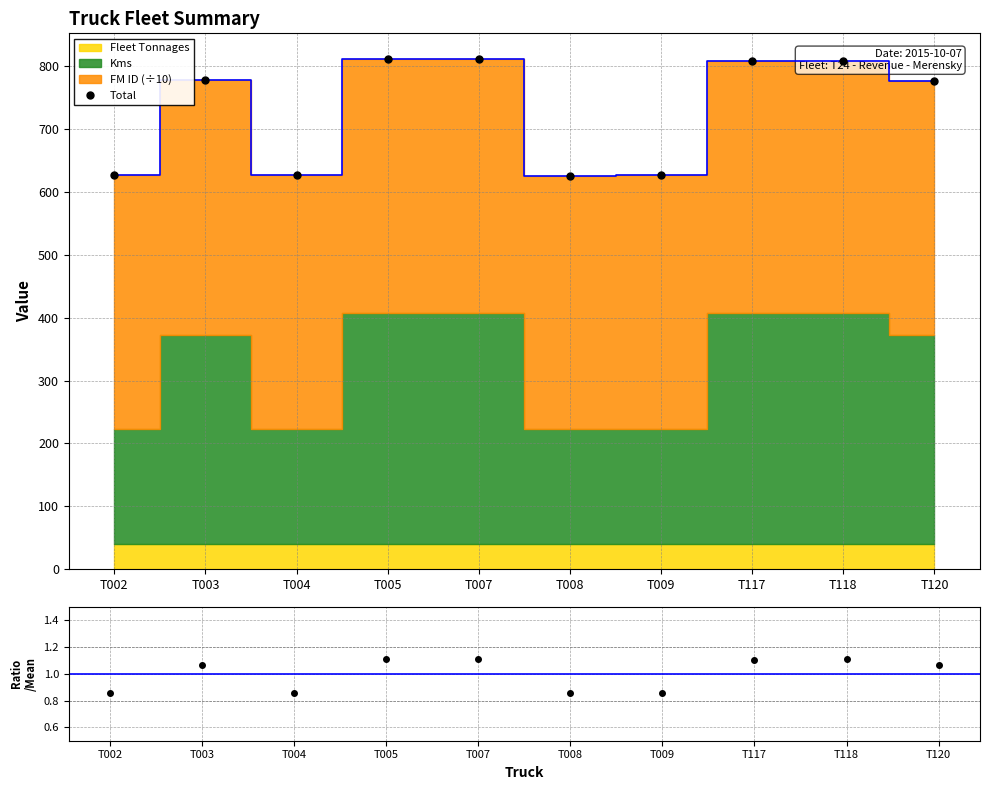

True or false: Total and Ratio cross at least once.

False